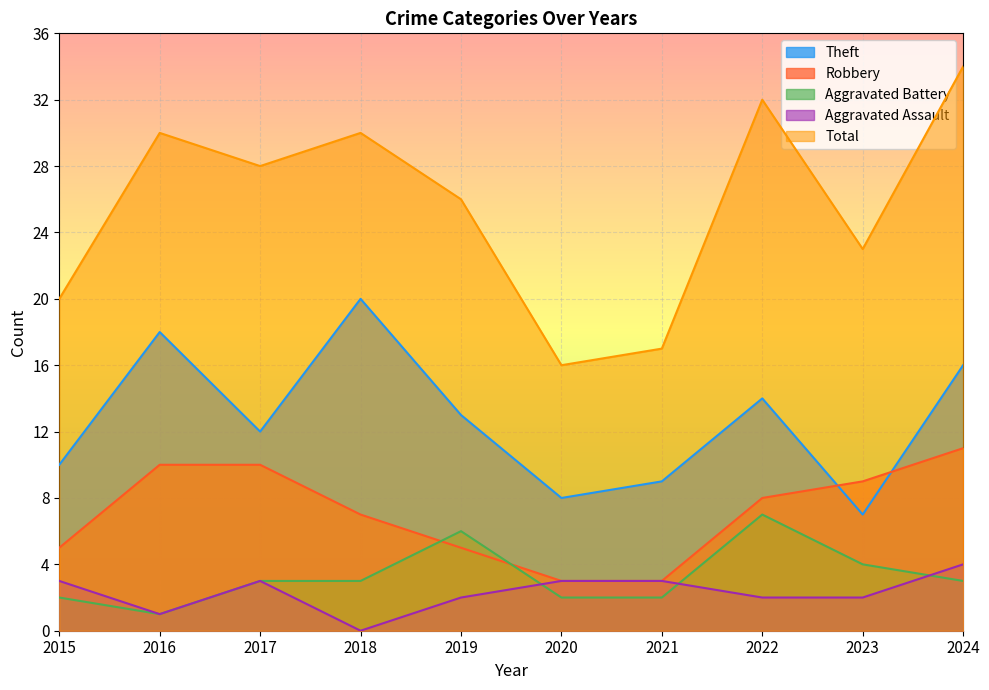

Reading left to right, extract all data points from this chart.

Theft: 2015=10	2016=18	2017=12	2018=20	2019=13	2020=8	2021=9	2022=14	2023=7	2024=16
Robbery: 2015=5	2016=10	2017=10	2018=7	2019=5	2020=3	2021=3	2022=8	2023=9	2024=11
Aggravated Battery: 2015=2	2016=1	2017=3	2018=3	2019=6	2020=2	2021=2	2022=7	2023=4	2024=3
Aggravated Assault: 2015=3	2016=1	2017=3	2018=0	2019=2	2020=3	2021=3	2022=2	2023=2	2024=4
Total: 2015=20	2016=30	2017=28	2018=30	2019=26	2020=16	2021=17	2022=32	2023=23	2024=34